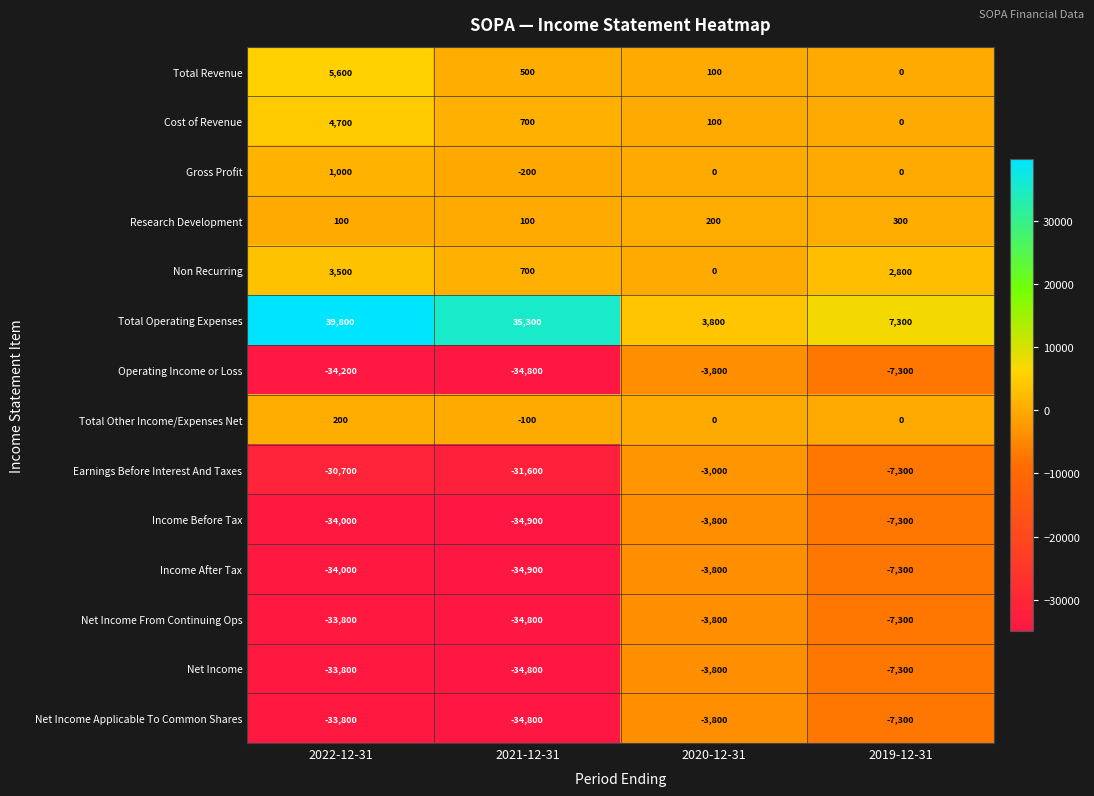

How many data points does each series have?

4